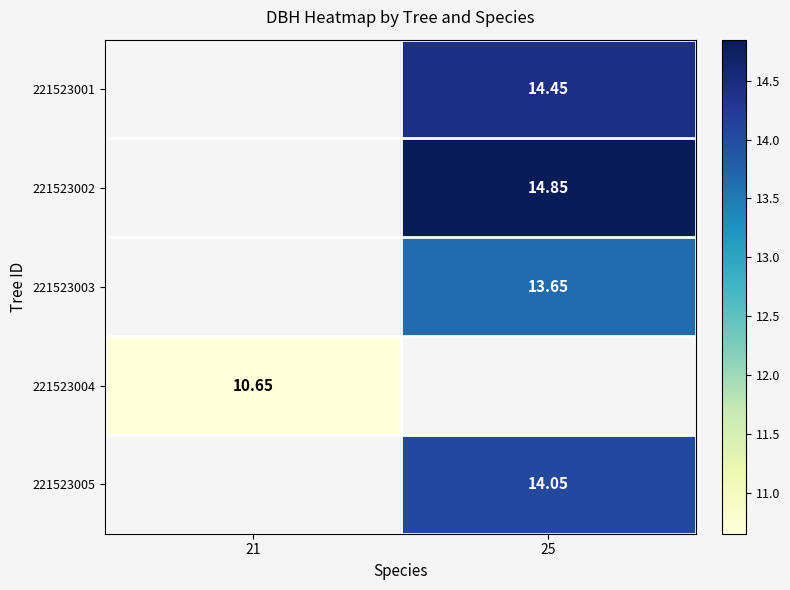

Is the value of 221523001 at 25 greater than the value of 221523003 at 25?

Yes